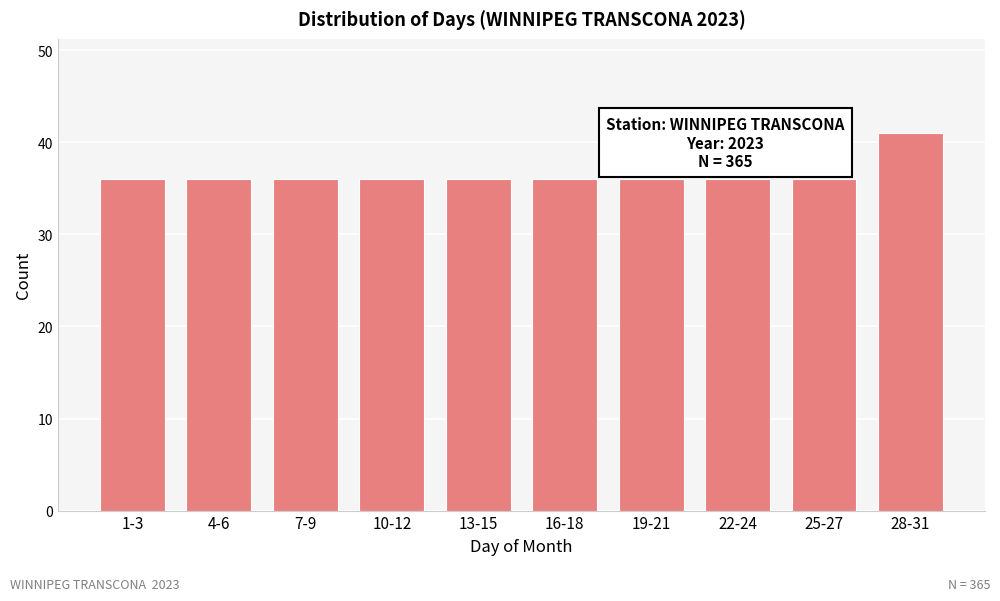

Reading left to right, what are all the values shown in this chart?

36	36	36	36	36	36	36	36	36	41